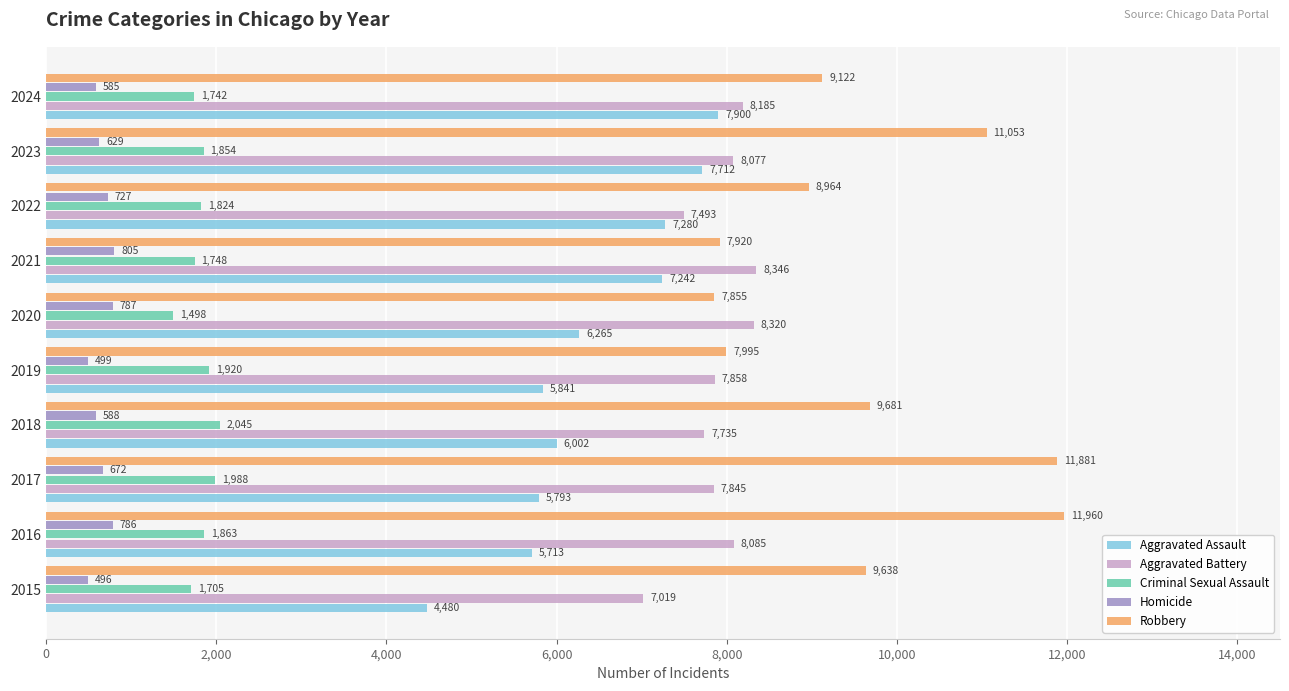

True or false: Robbery has a value of 11881 at 2017.

True